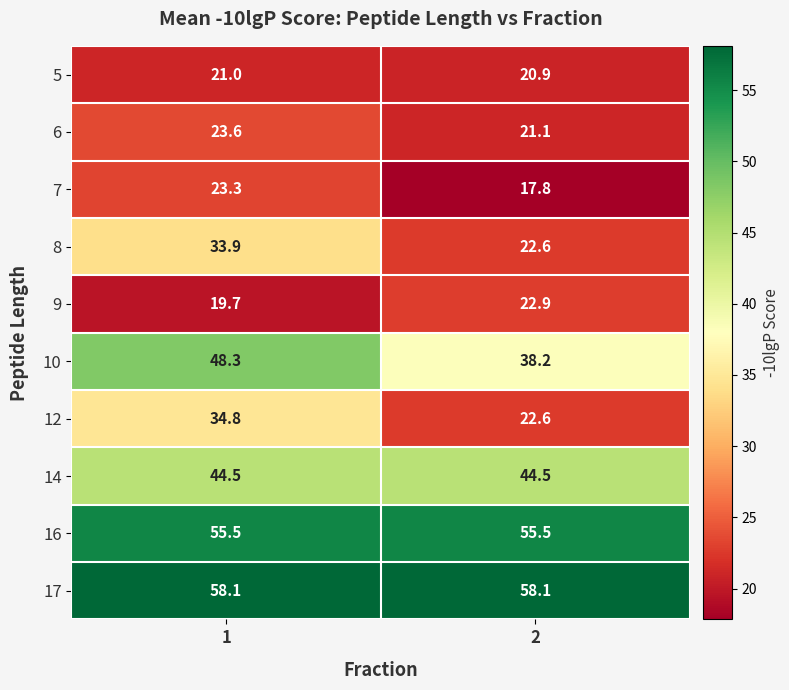

True or false: 9 has a value of 10.0 at 1.

False